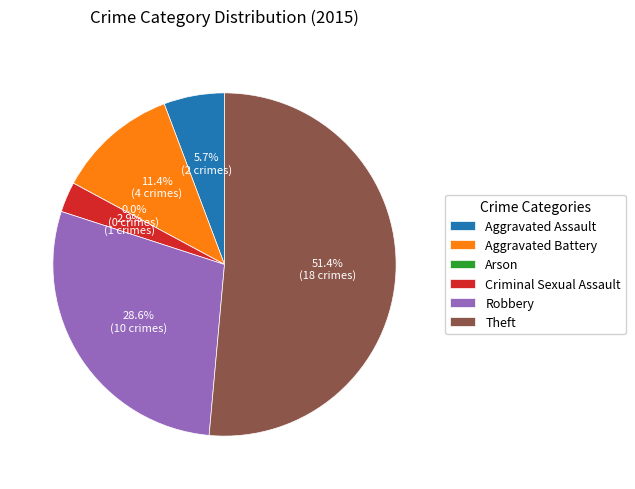

Which slice represents more than half of the pie?

Theft